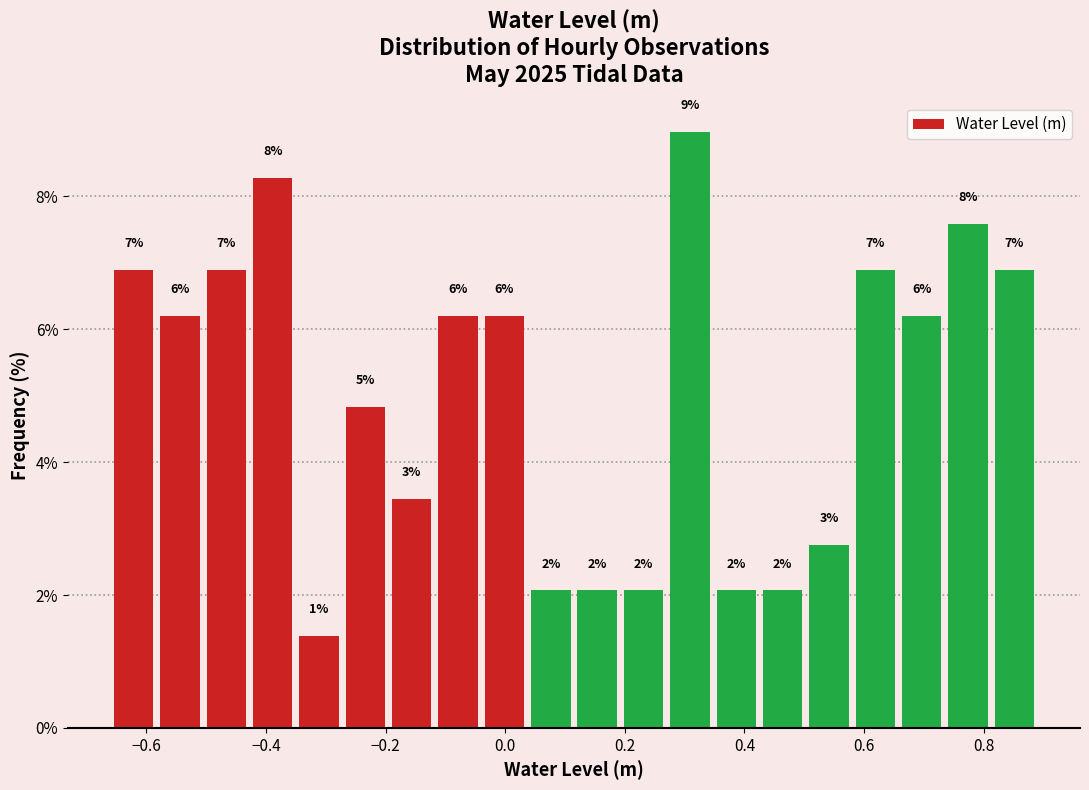

Read against the x-axis, roughly where is the centre of the tallest bar?

0.30